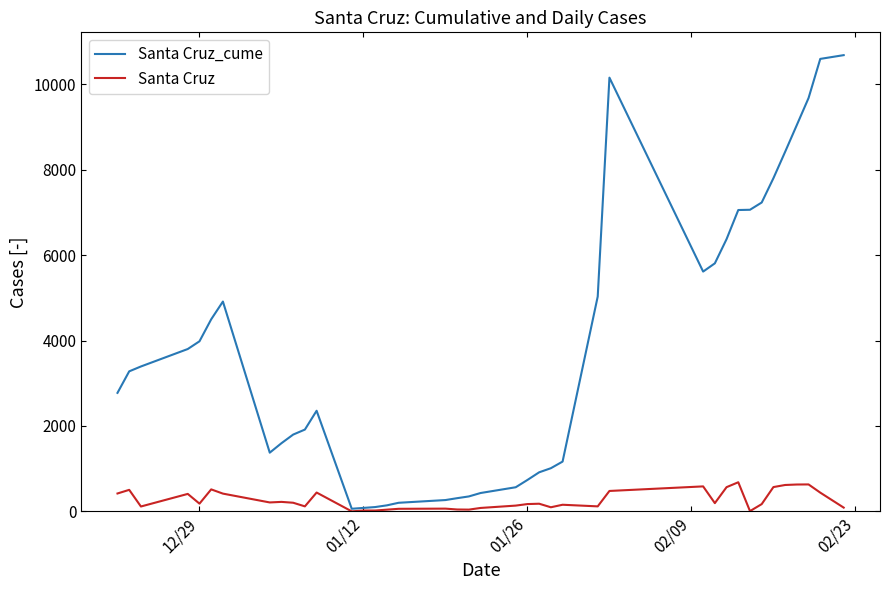

Which series has the largest total across all categories?

Santa Cruz_cume